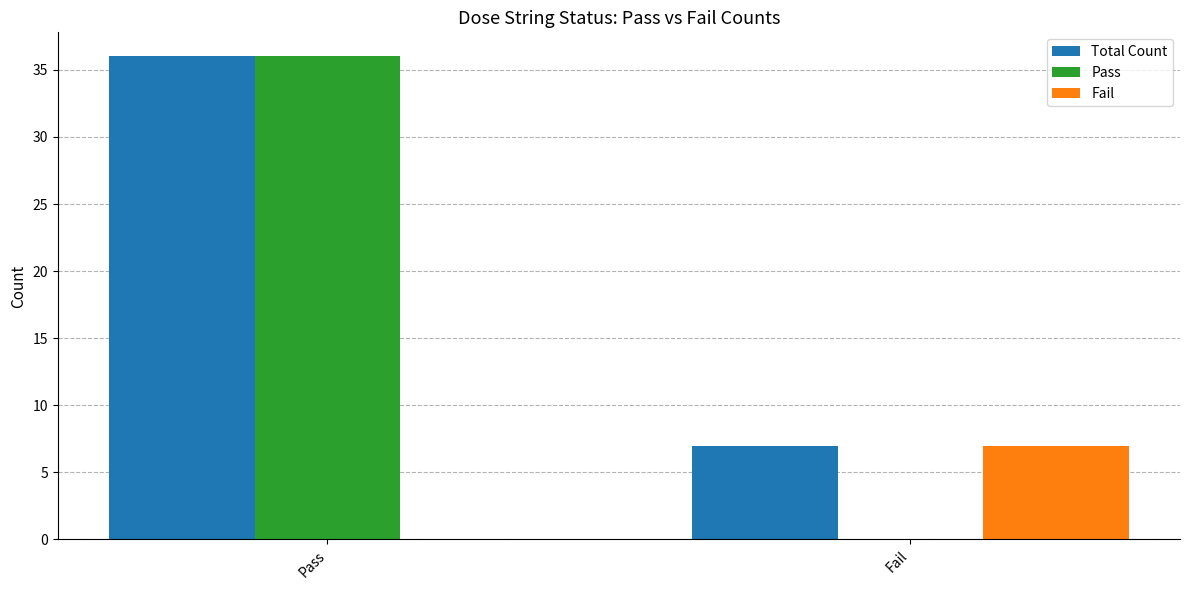

True or false: Total Count has a value of 7 at Fail.

True